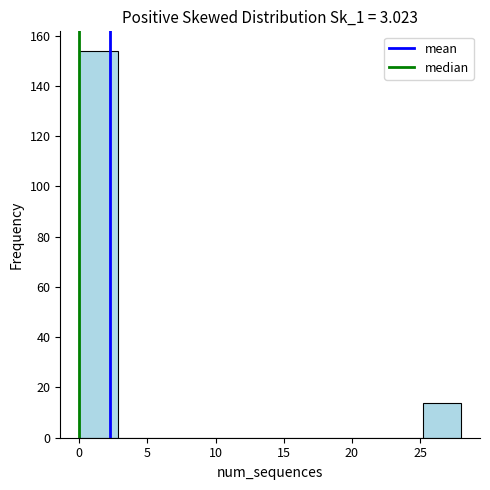

Which range on the x-axis has the tallest bar?

0.0 to 2.8